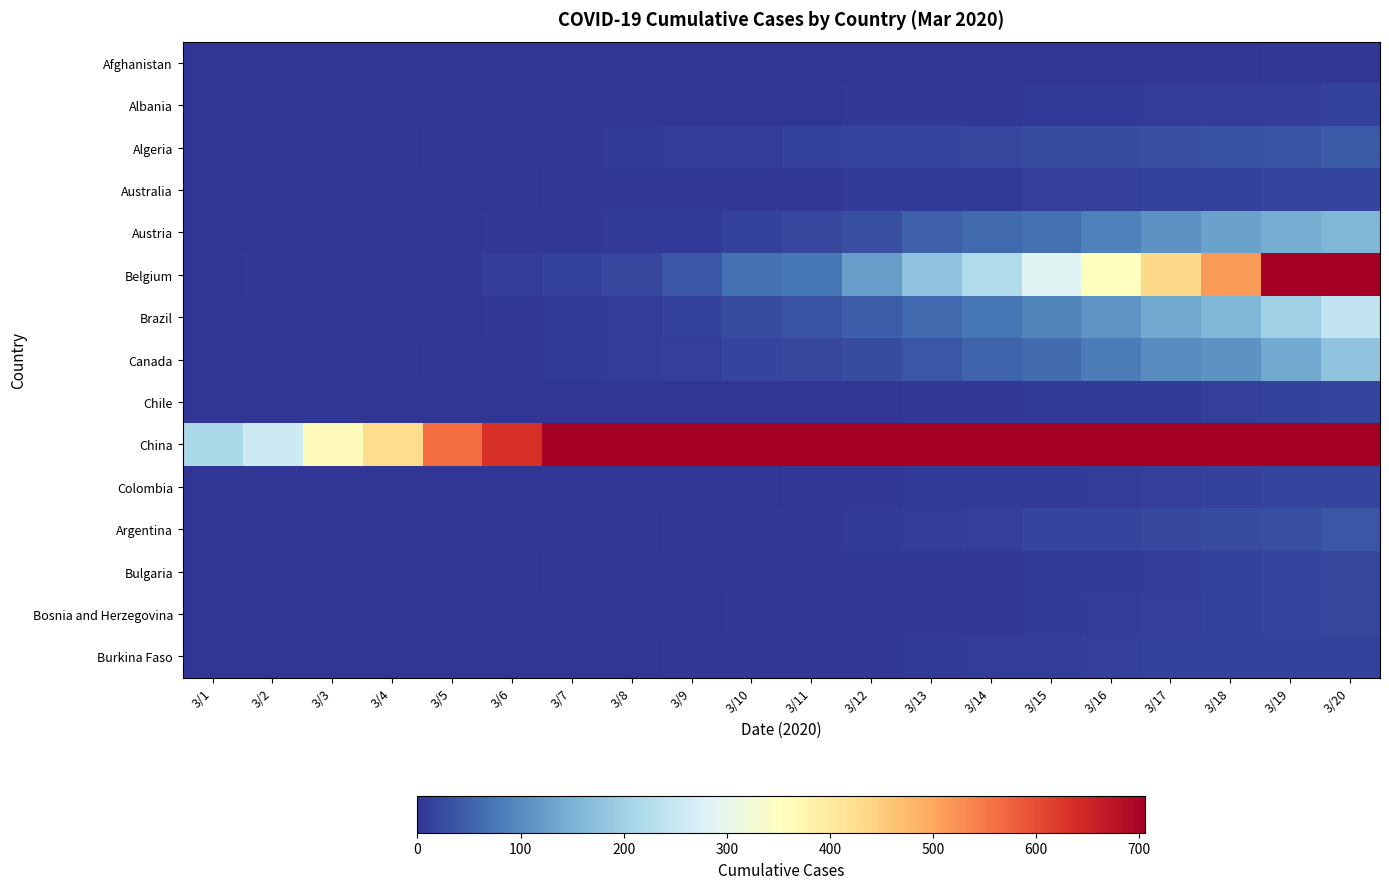

Rank the series at 3/2 from highest to lowest value.

China, Belgium, Australia, Bulgaria, Afghanistan, Albania, Algeria, Austria, Brazil, Canada, Chile, Colombia, Argentina, Bosnia and Herzegovina, Burkina Faso